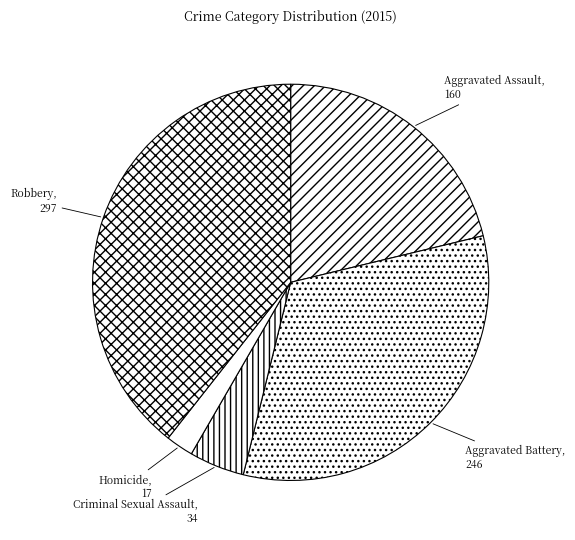

Do Aggravated Battery and Homicide together represent more than half of the pie?

No